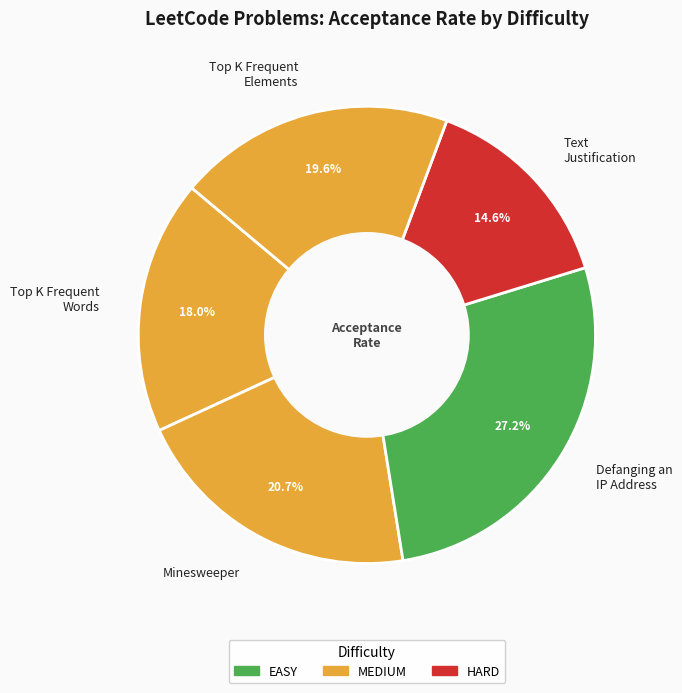

Count the number of slices in the pie.

5